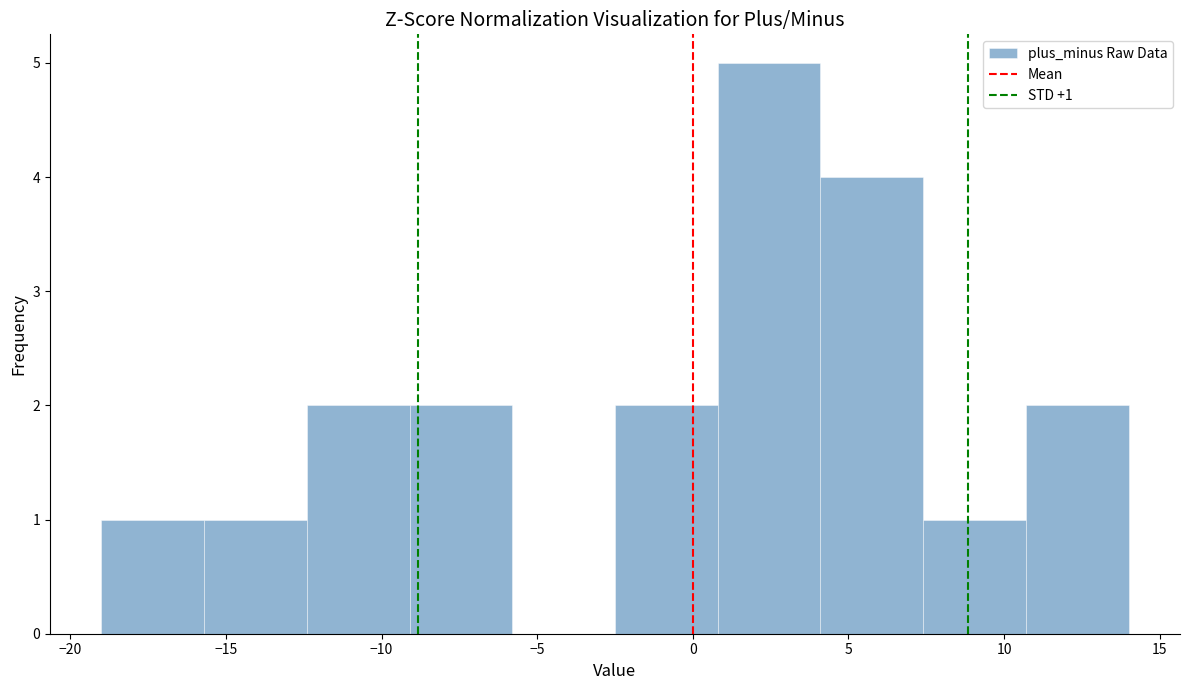

Which range on the x-axis has the tallest bar?

0.8 to 4.1